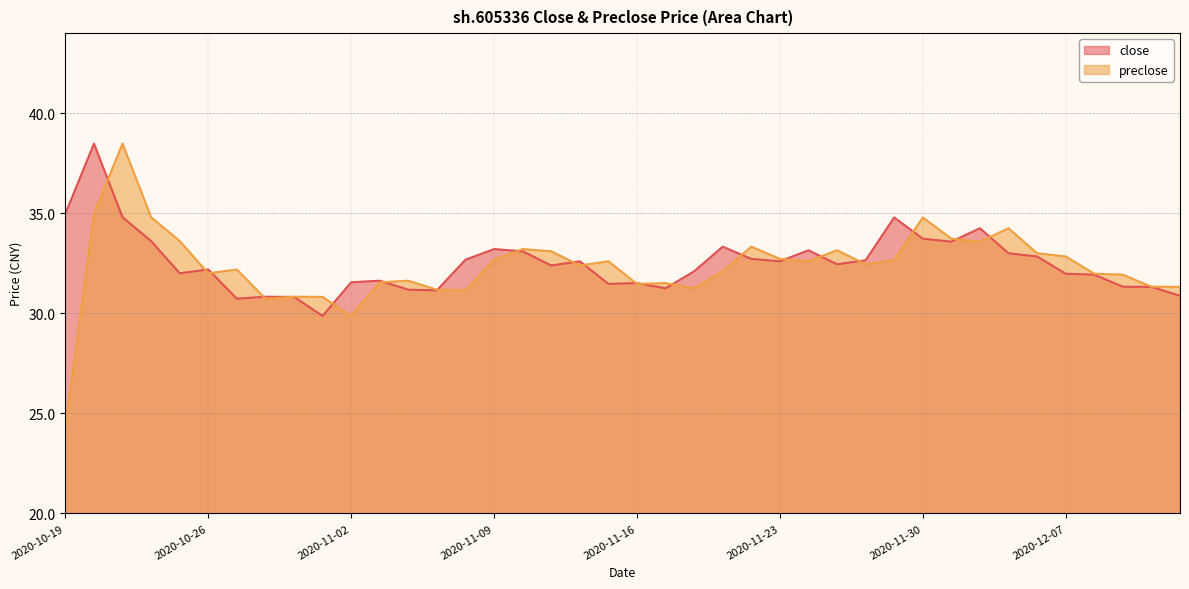

How many interior local valleys does the preclose series have?

10